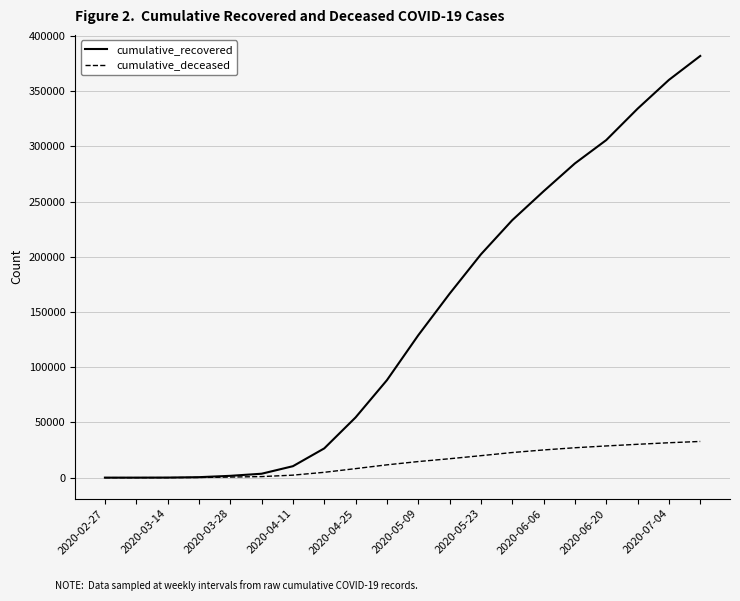

Which series has the largest total across all categories?

cumulative_recovered